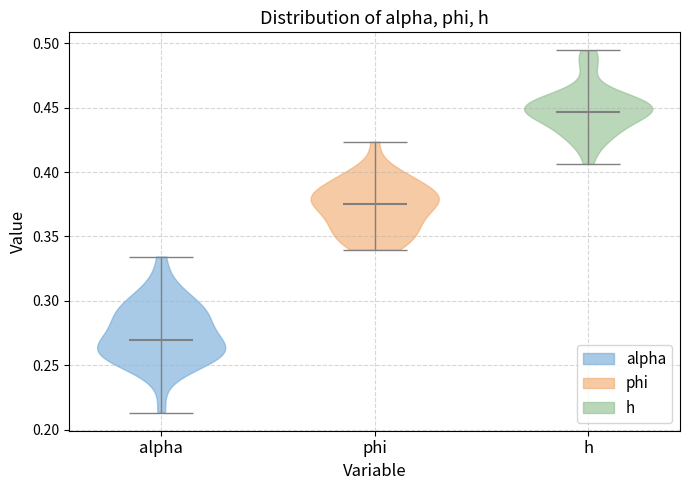

Which violin has the highest median line?

h